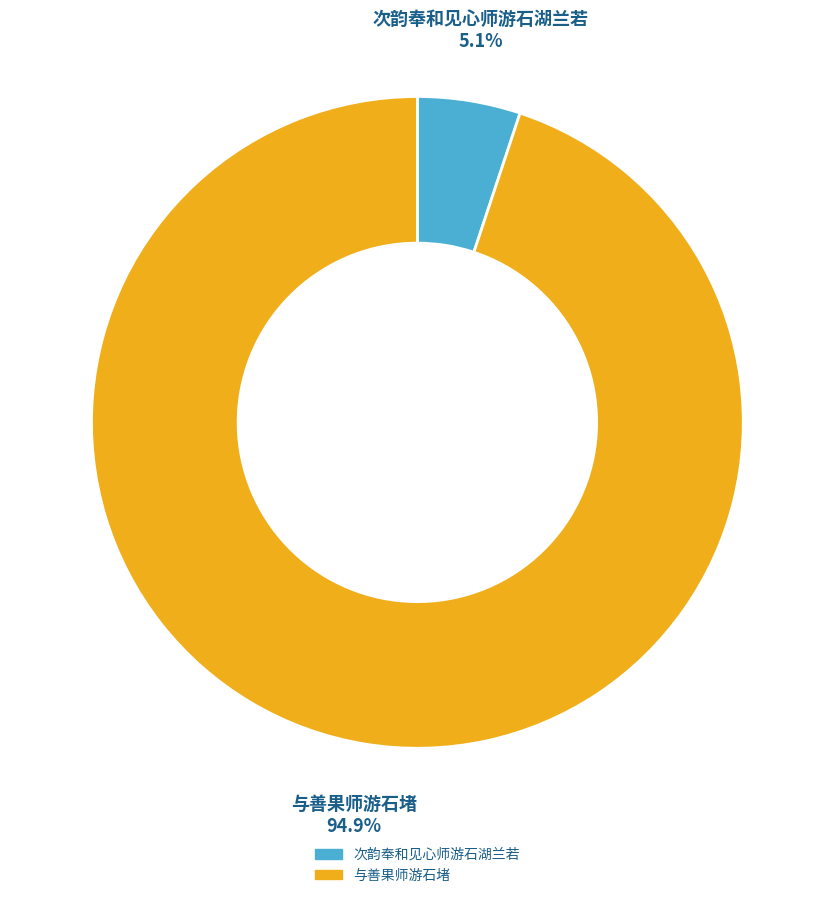

Rank the categories by value from lowest to highest.

次韵奉和见心师游石湖兰若, 与善果师游石堵